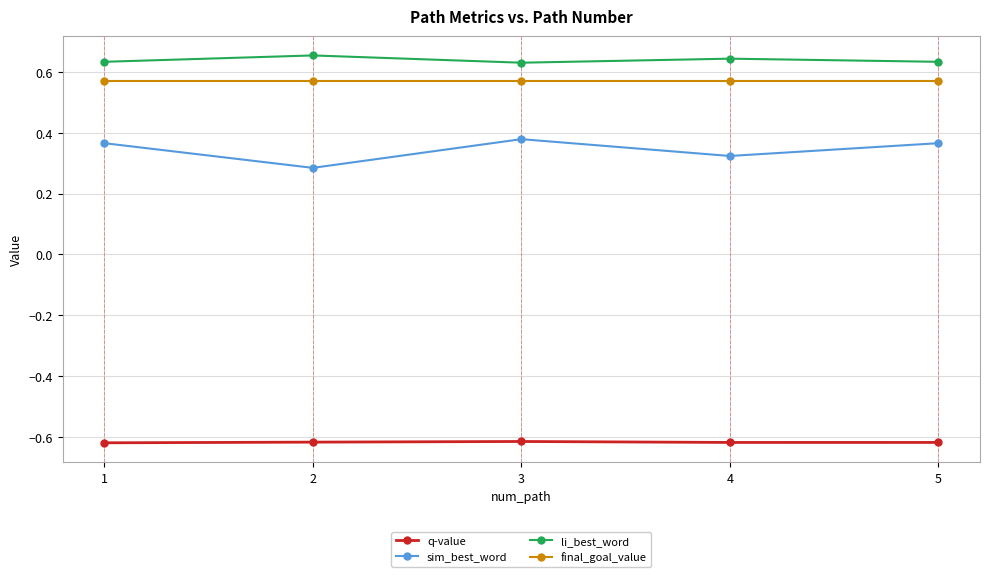

True or false: li_best_word and final_goal_value intersect in this chart.

False